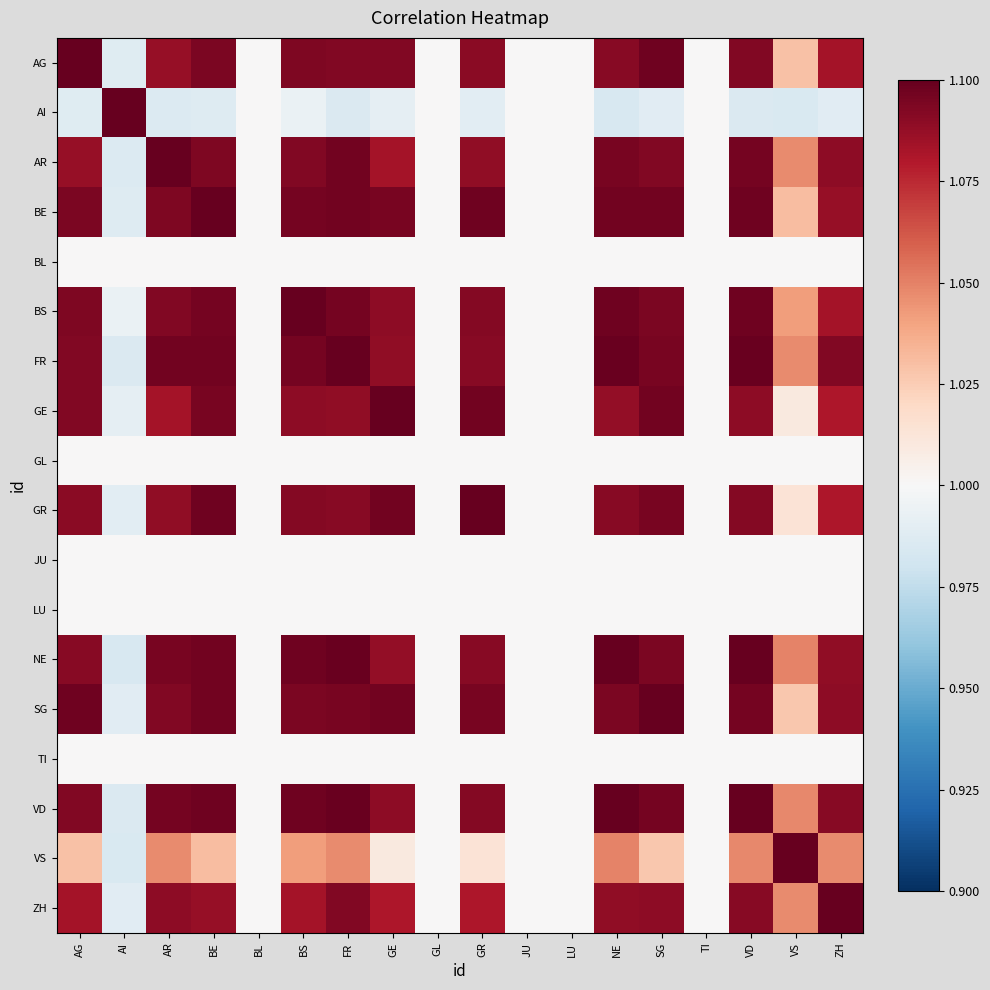

Which series has the largest range (max minus min)?

AI